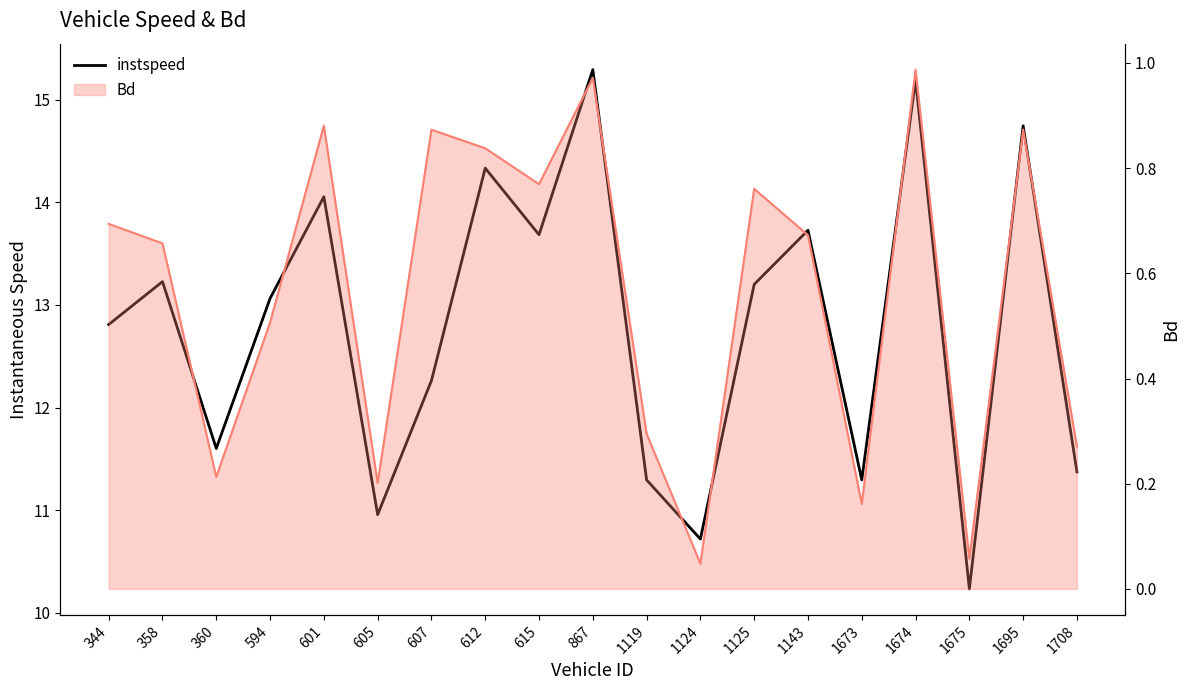

True or false: the data has more than 0 interior local peaks.

True